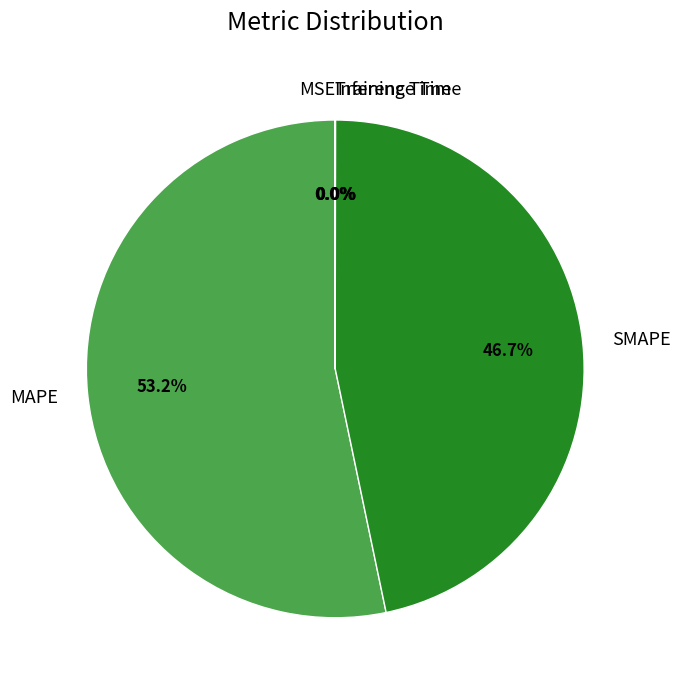

What is the ratio of the value at MAPE to the value at SMAPE?

1.1